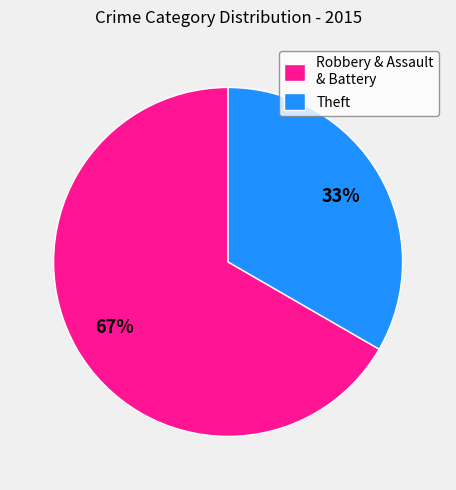

Is there a majority slice in this chart?

Yes